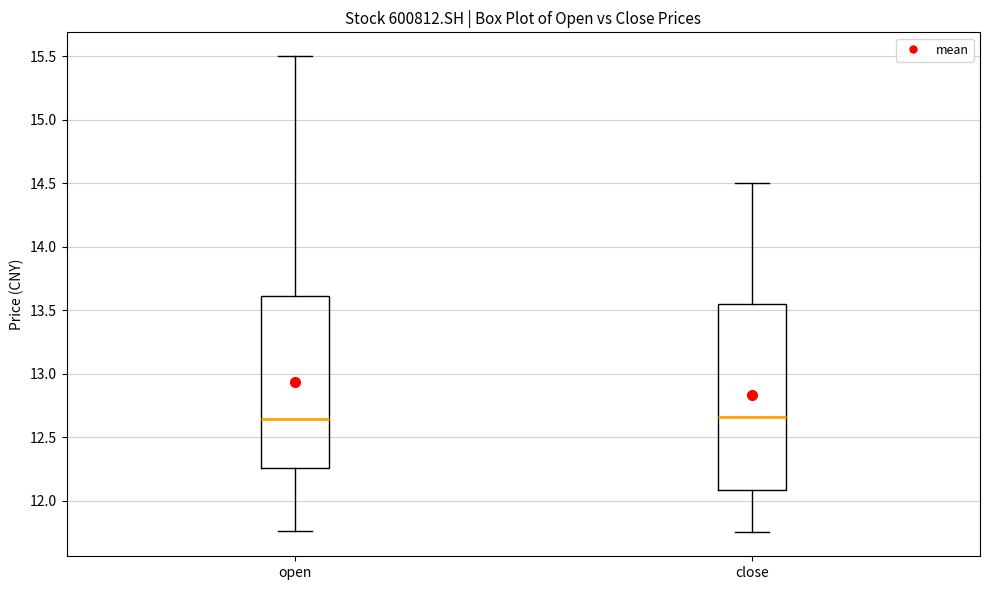

Reading left to right, read every box against the y-axis: the position of its median line, the range the box covers, and the ends of its whiskers. The values are not printed on the chart, so give them approximately, as read against the axis.

open: median 12.65, box 12.25 to 13.60, whiskers 11.75 to 15.50
close: median 12.65, box 12.10 to 13.55, whiskers 11.75 to 14.50